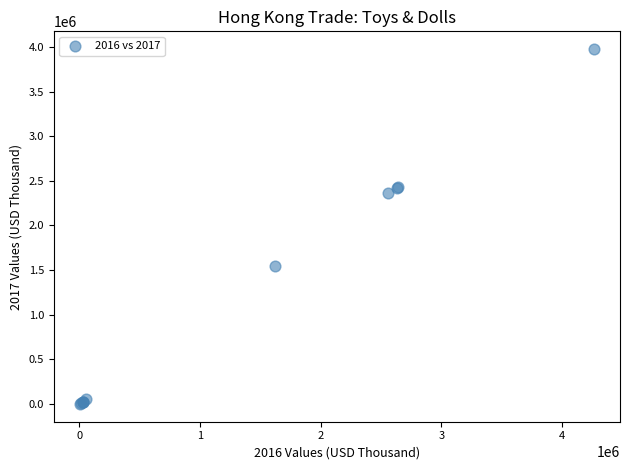

What Y value in the scatter plot is closest to 1987702?

2362913.8